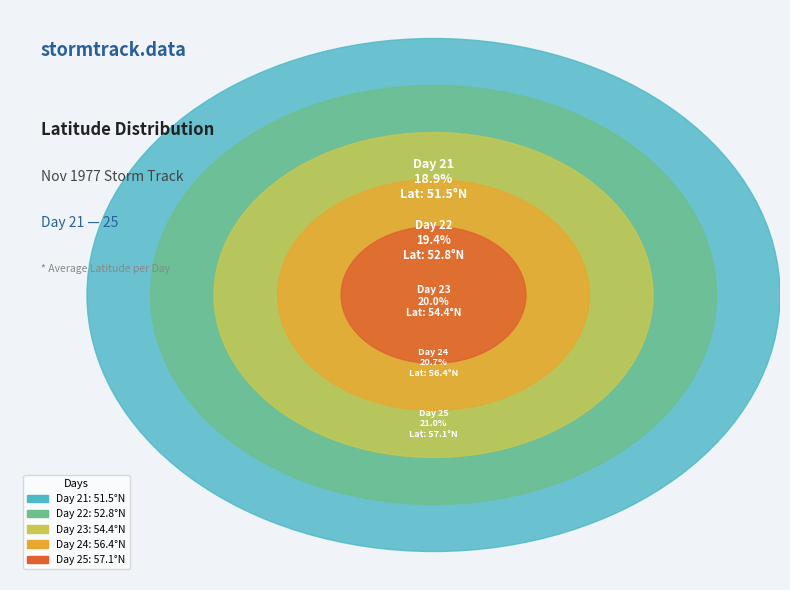

Is it true that 24 is 21% of the pie?

True